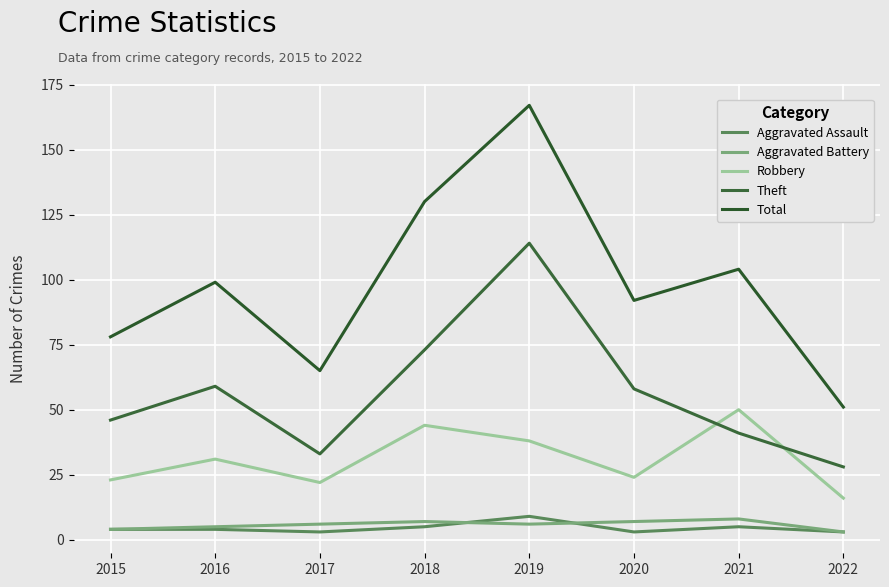

At how many categories does at least one series exceed 32?

8